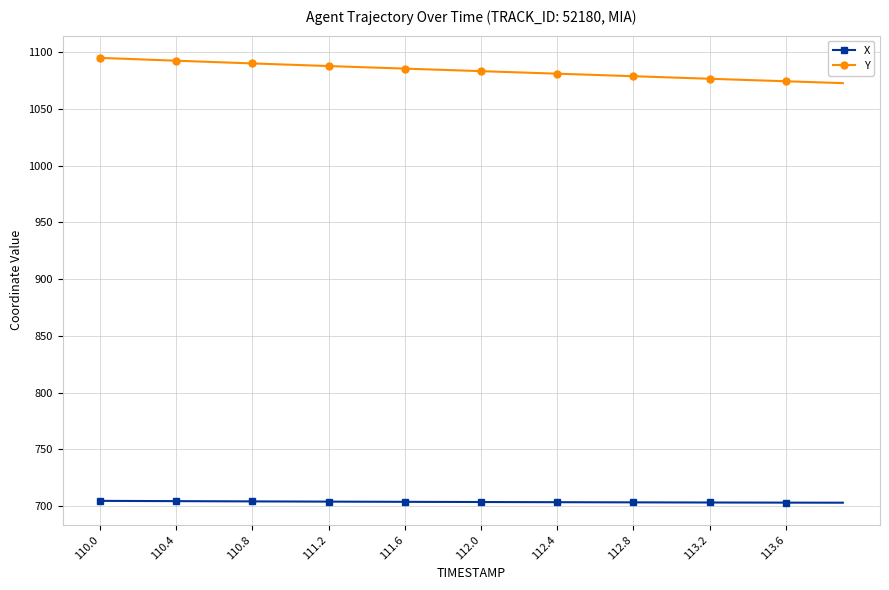

Which series has the largest total across all categories?

Y